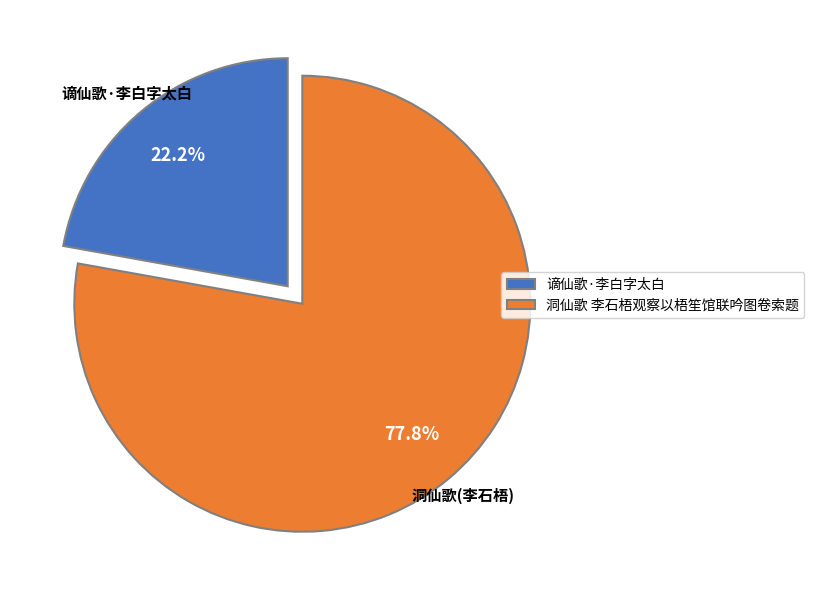

Is the sum of 洞仙歌 李石梧观察以梧笙馆联吟图卷索题 and 谪仙歌·李白字太白 greater than half?

Yes